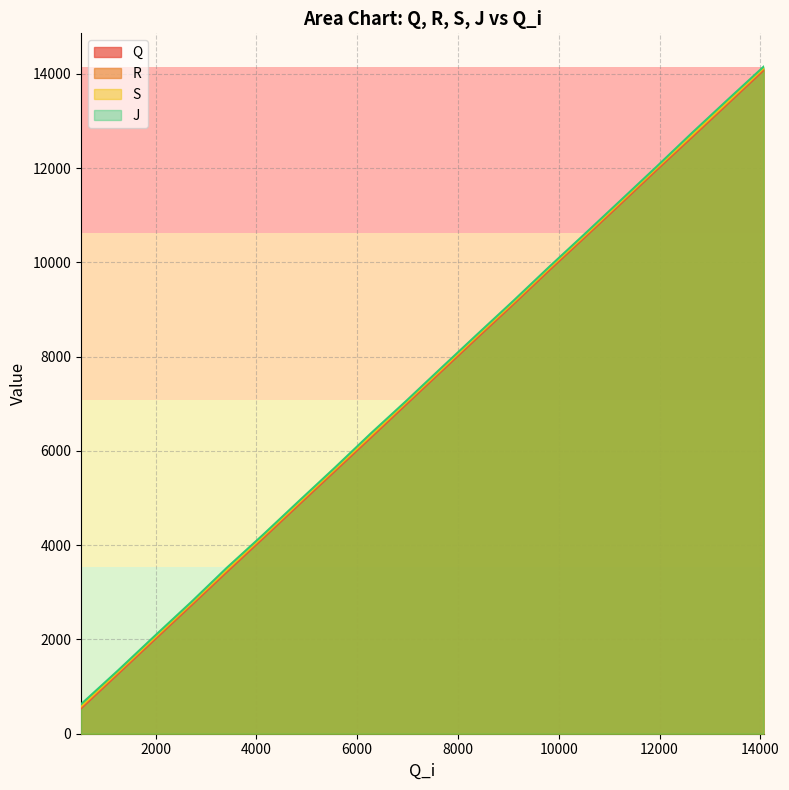

What is the minimum value shown in the chart?

539